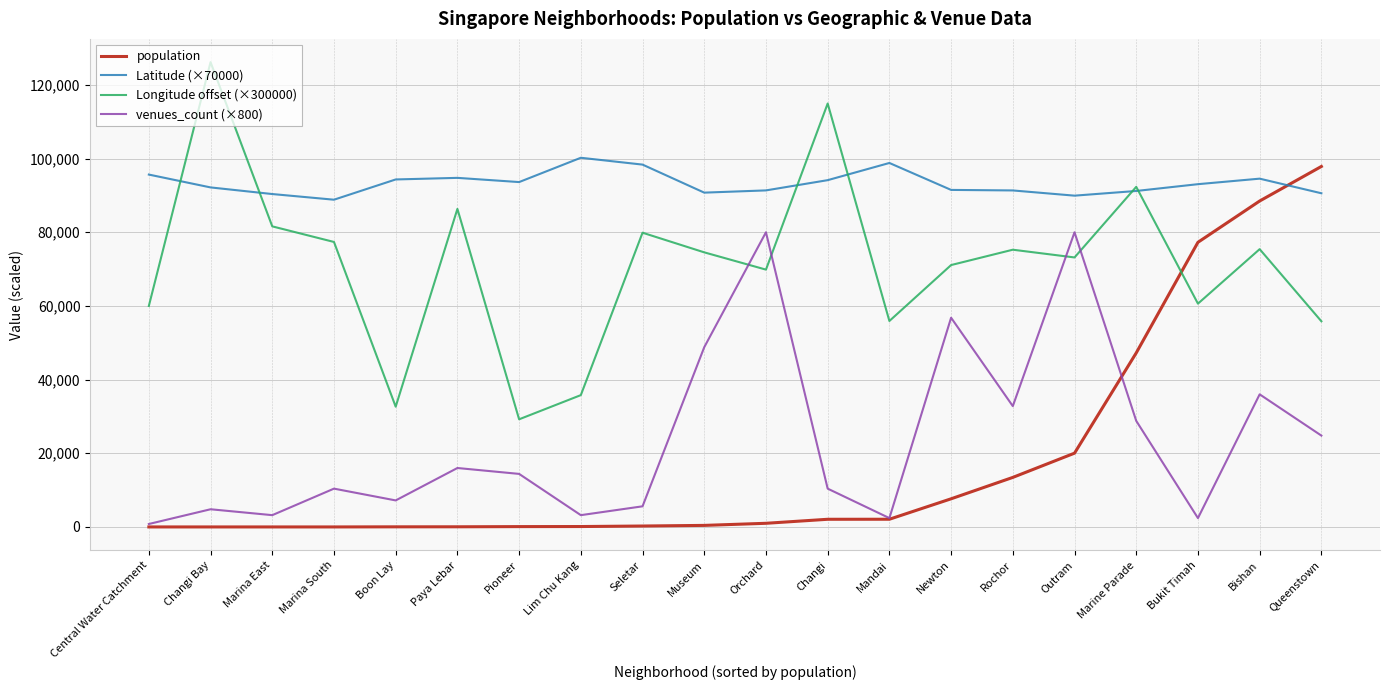

Where is the first local maximum for Longitude offset (×300000)?

Changi Bay